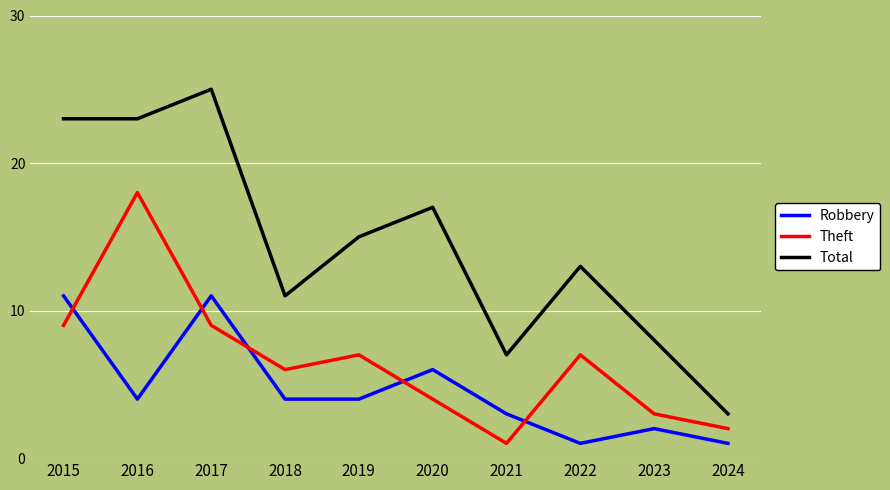

Is this an area chart (filled region under the line)?

No